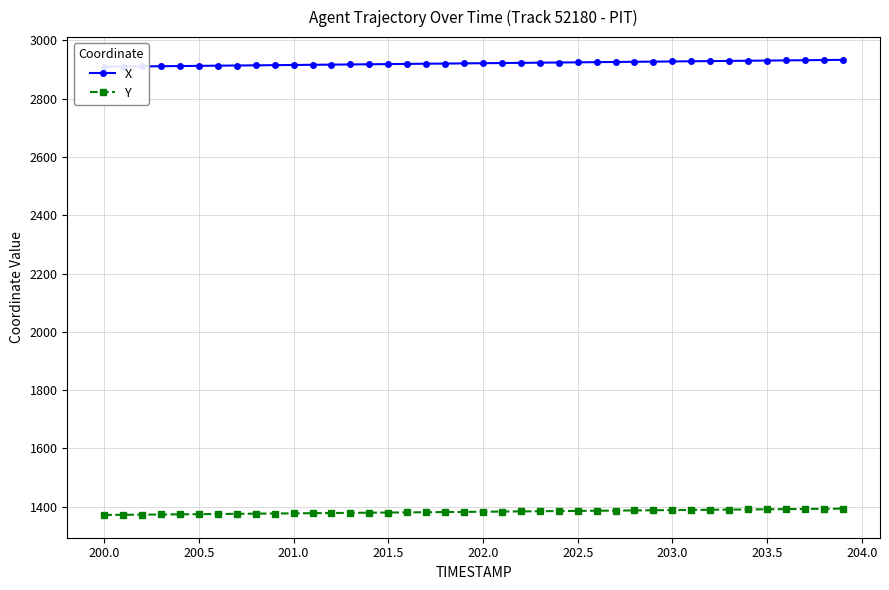

What is the value of the X point at the 15th from the left?

2918.4